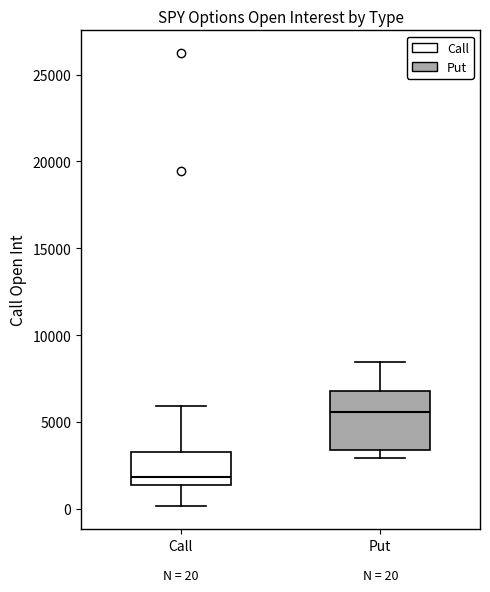

Which box's median line is the lowest?

Call